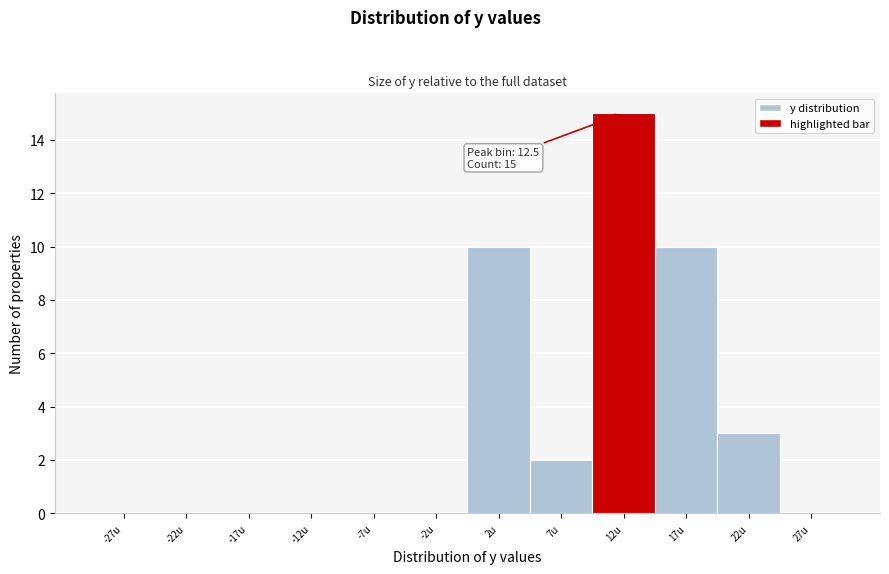

Over which range of the x-axis is the bar tallest?

10 to 15